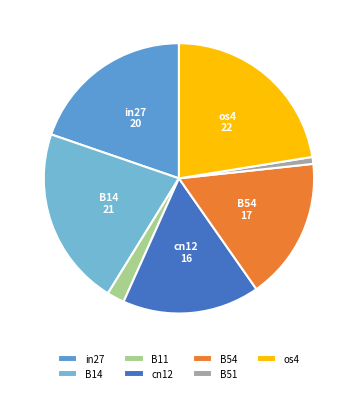

What is the total percentage of cn12 and B51?

17.3%